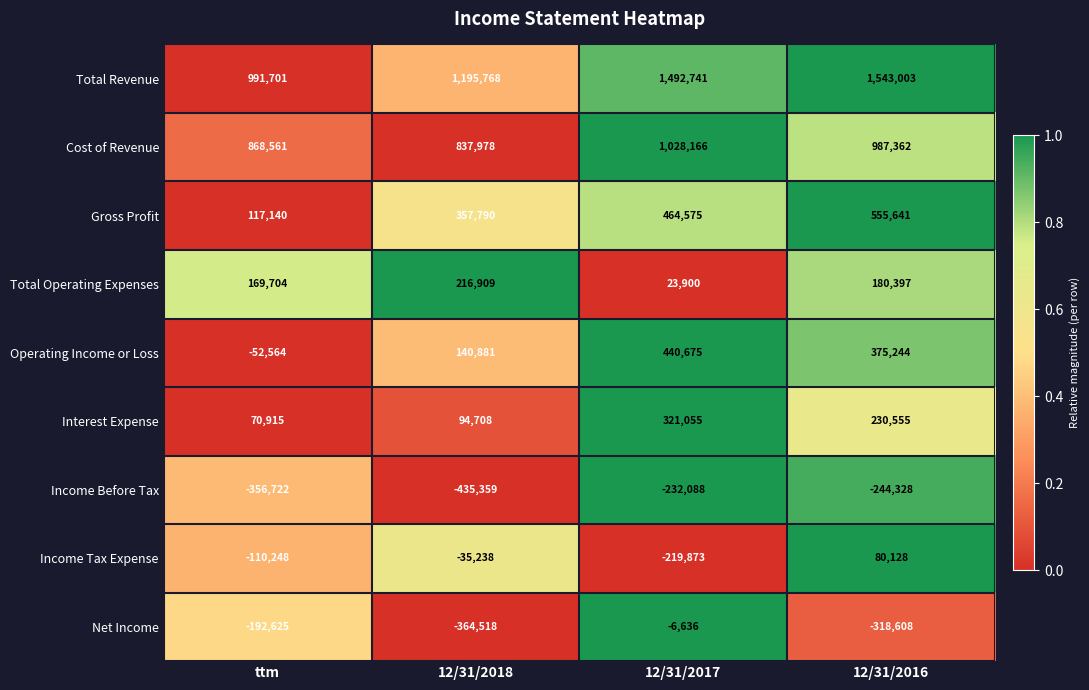

Count the number of data series in this chart.

9